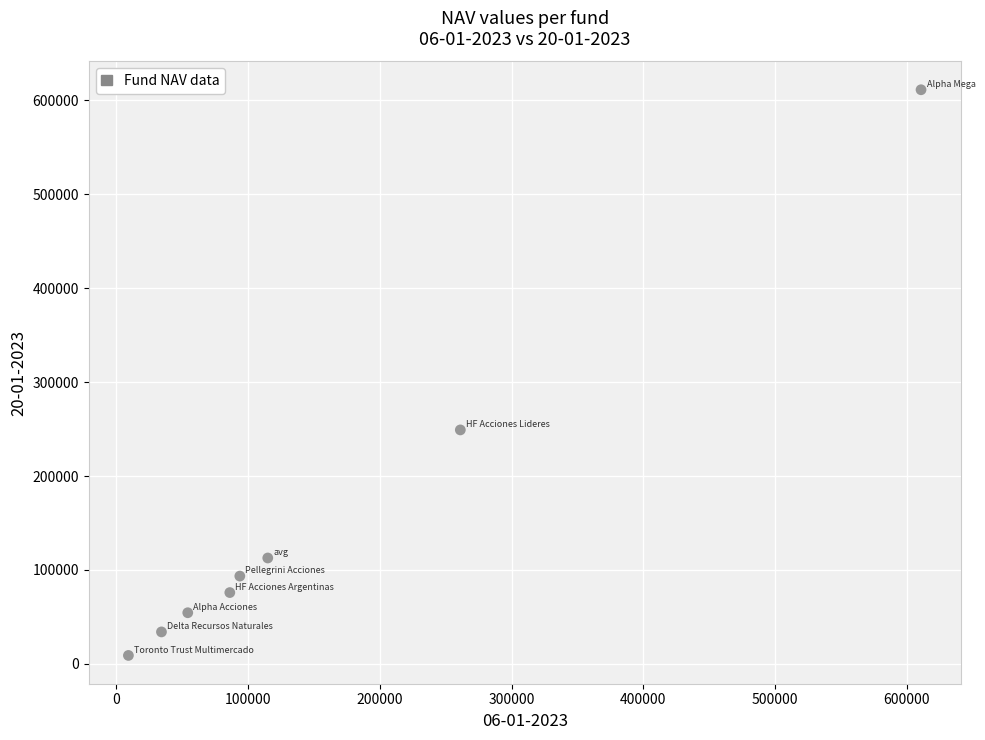

What is the average Y value?

154973.1